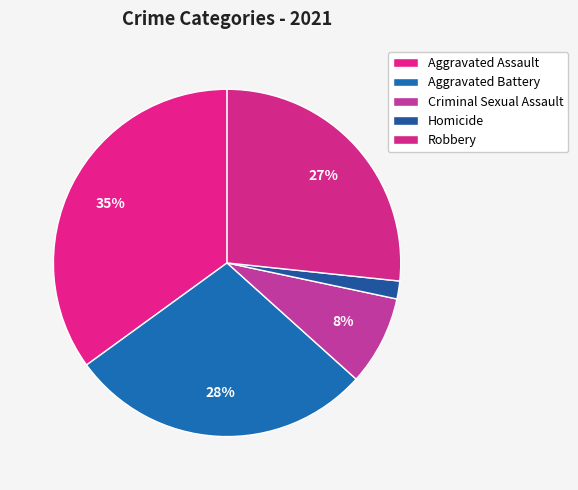

Approximately how many times larger is the value at Aggravated Assault compared to Robbery?

1.3